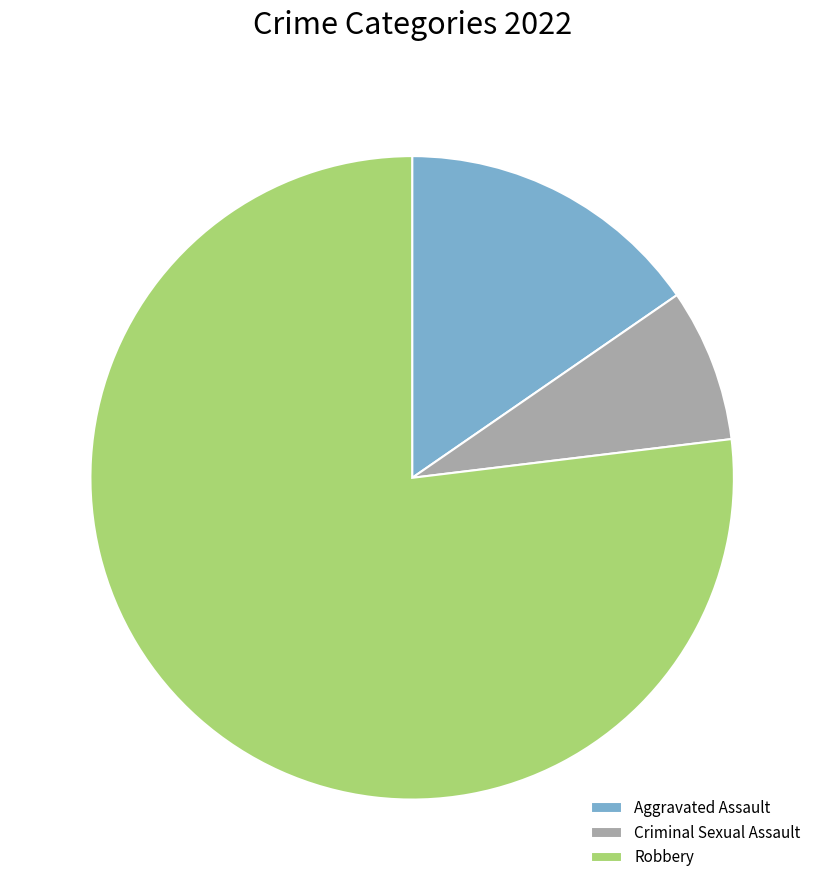

Which slice represents more than half of the pie?

Robbery